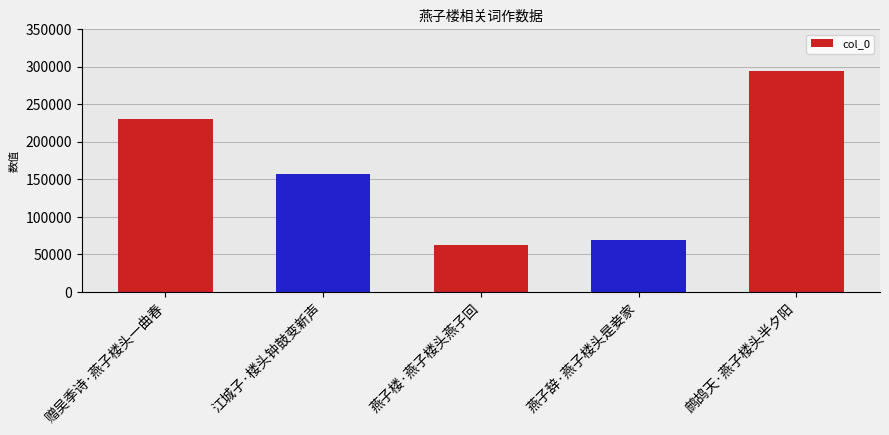

Which has a higher value, 鹧鸪天·燕子楼头半夕阳 or 燕子辞·燕子楼头是妾家?

鹧鸪天·燕子楼头半夕阳